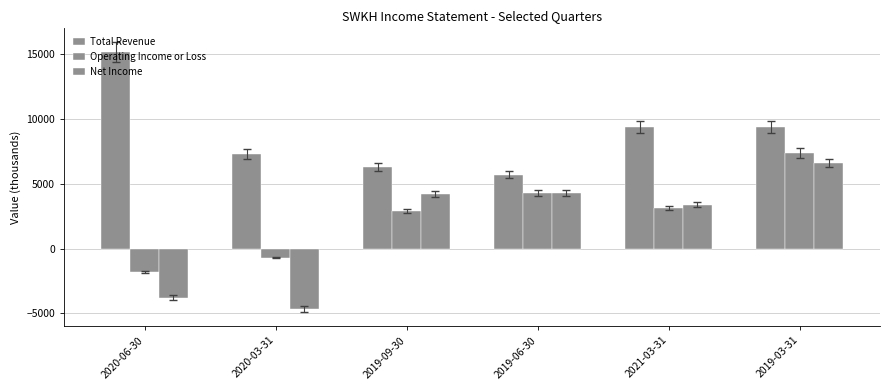

Which series has the largest total across all categories?

Total Revenue